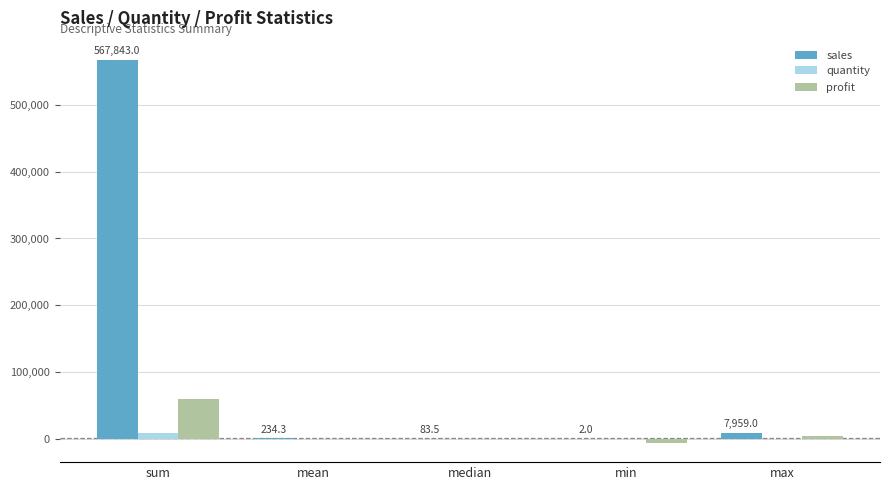

At which category does the chart reach its peak across all series?

sum